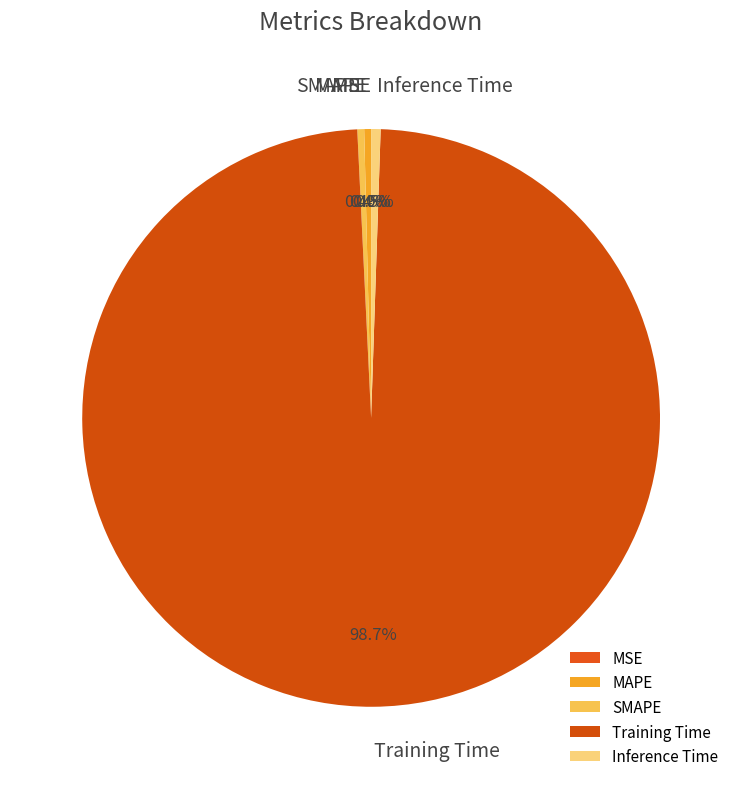

Which has a higher value, SMAPE or Training Time?

Training Time